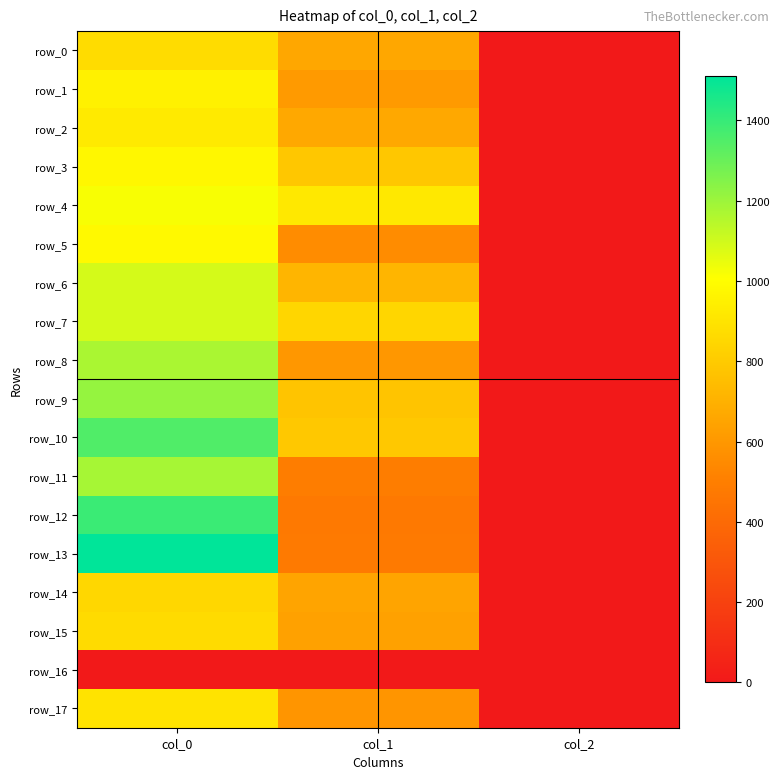

Reading left to right, transcribe all the data shown in this chart.

row_0: 870.0	661.5	2.0
row_1: 953.3	610.9	2.0
row_2: 923.3	664.9	2.0
row_3: 976.7	786.4	2.0
row_4: 1020.0	918.0	2.0
row_5: 983.3	556.9	2.0
row_6: 1090.0	715.5	2.0
row_7: 1090.0	847.1	2.0
row_8: 1173.3	600.8	2.0
row_9: 1213.3	772.9	2.0
row_10: 1350.0	793.1	2.0
row_11: 1180.0	492.8	2.0
row_12: 1393.3	475.9	2.0
row_13: 1510.0	479.2	2.0
row_14: 850.0	651.4	2.0
row_15: 866.7	637.9	2.0
row_16: 0.0	0.0	0.0
row_17: 896.7	590.6	2.0